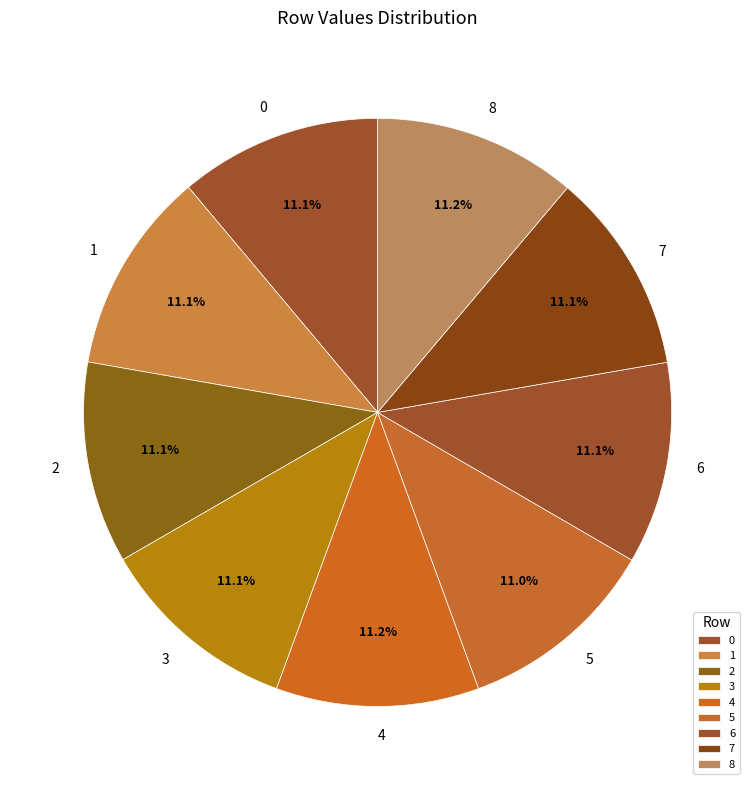

To the nearest percent, what percentage of the pie is 1?

11%